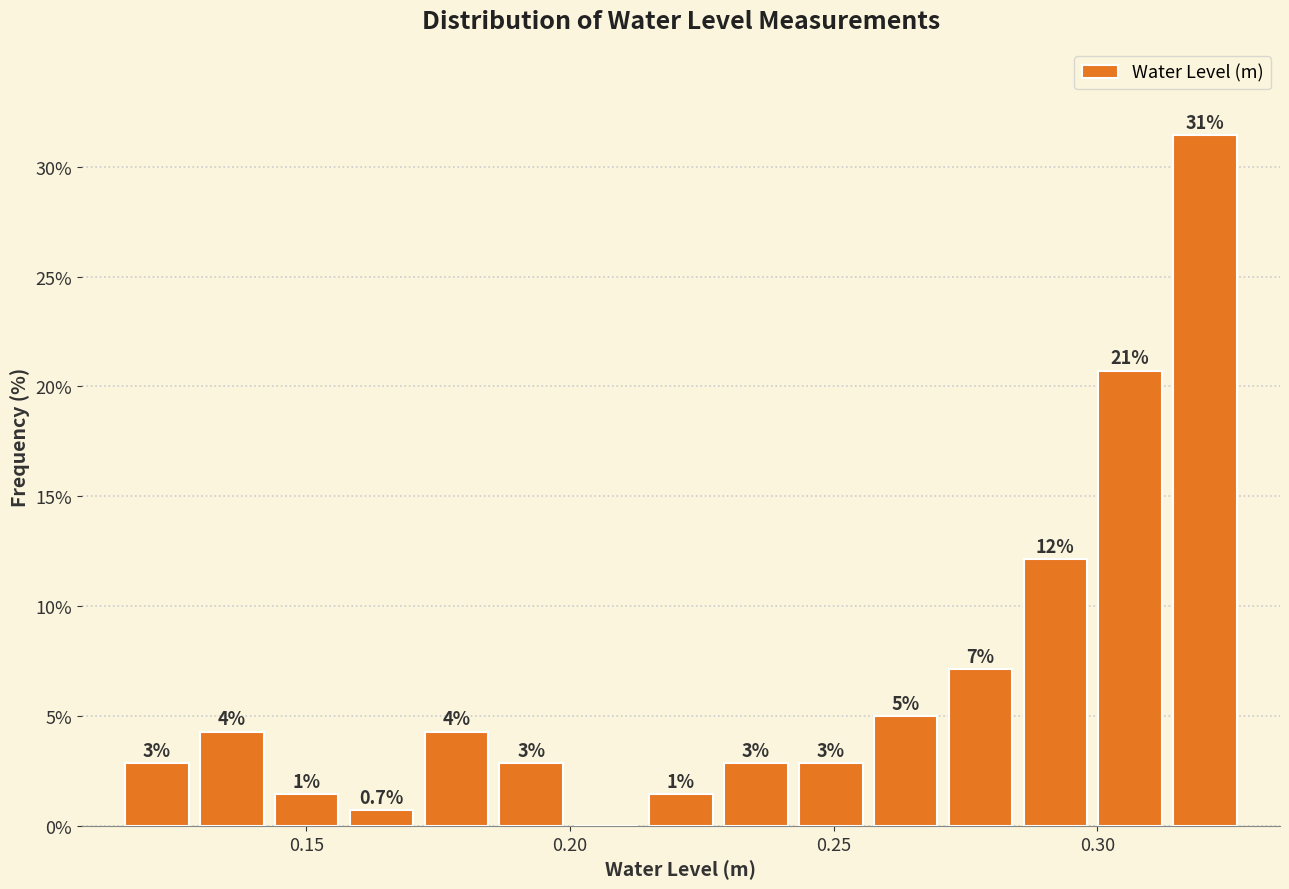

Around what value on the x-axis is the tallest bar? Give the approximate position of its centre, as read against the axis.

0.320